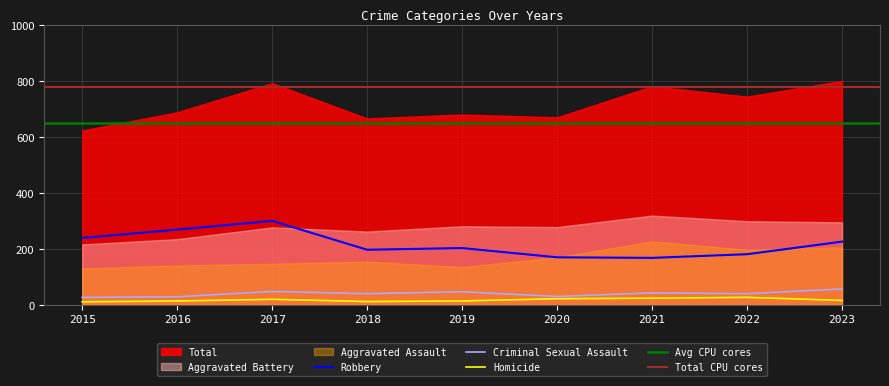

What is the total value across all series at 2018?

249